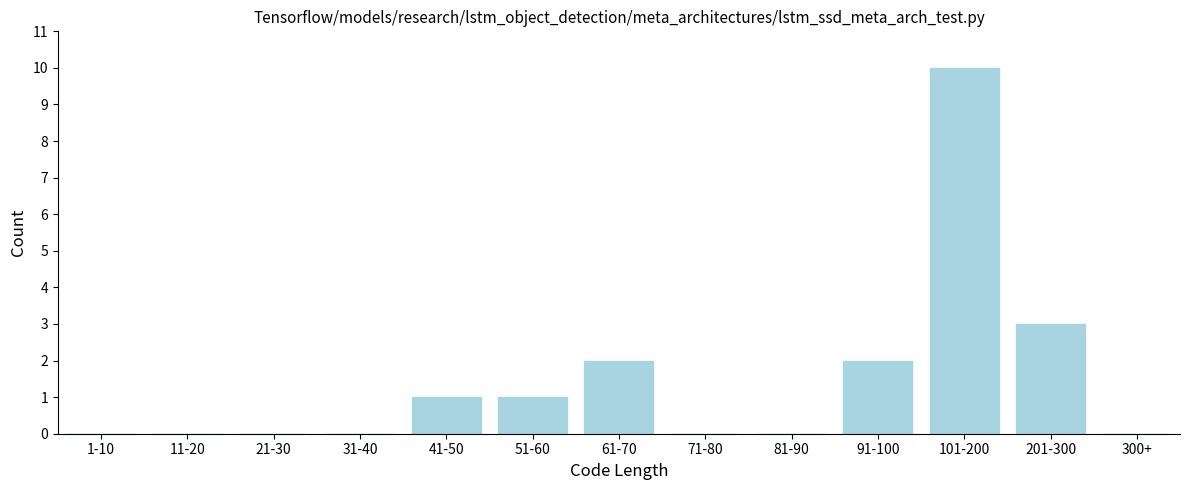

Reading left to right, extract all data points from this chart.

1-10=0	11-20=0	21-30=0	31-40=0	41-50=1	51-60=1	61-70=2	71-80=0	81-90=0	91-100=2	101-200=10	201-300=3	300+=0